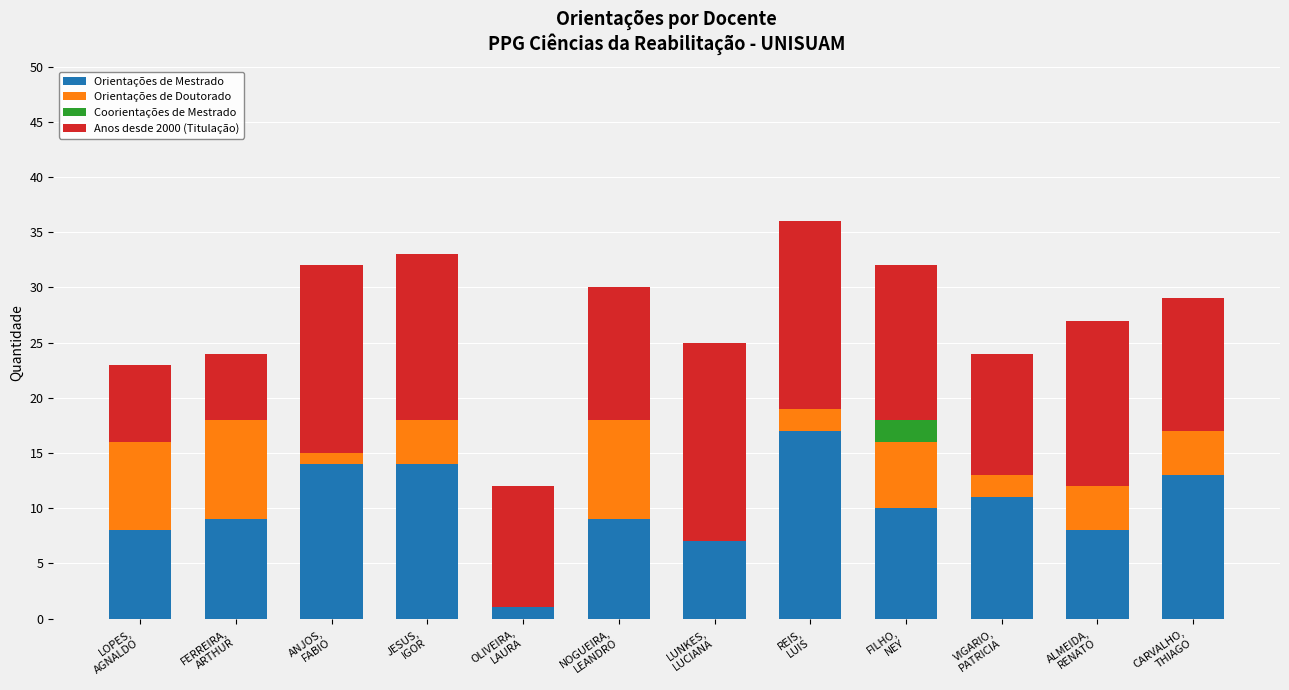

Are the bars horizontal?

No